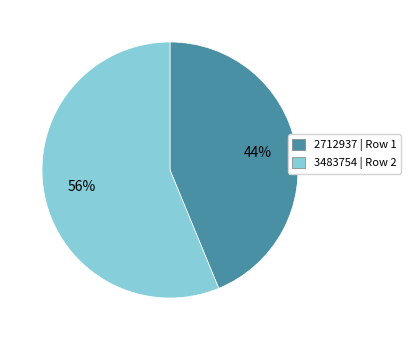

To the nearest percent, what is the difference between the 3483754 and 2712937 slice percentages?

12%